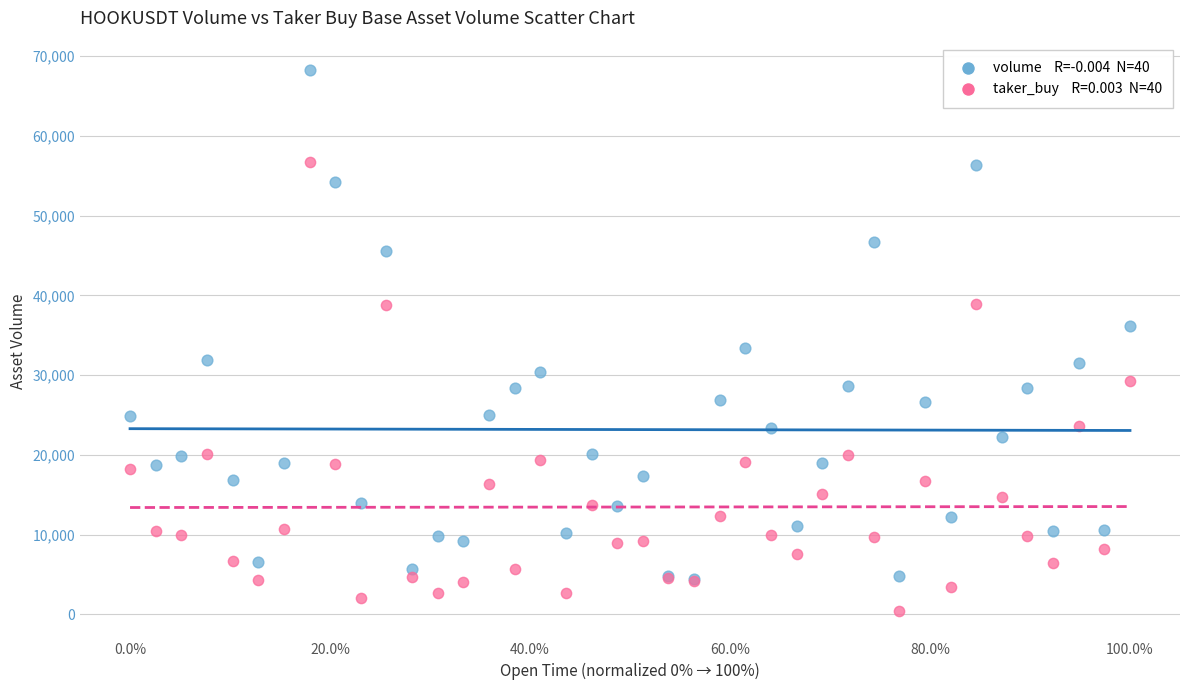

Across all series, what Y value is closest to 34286?

33416.9